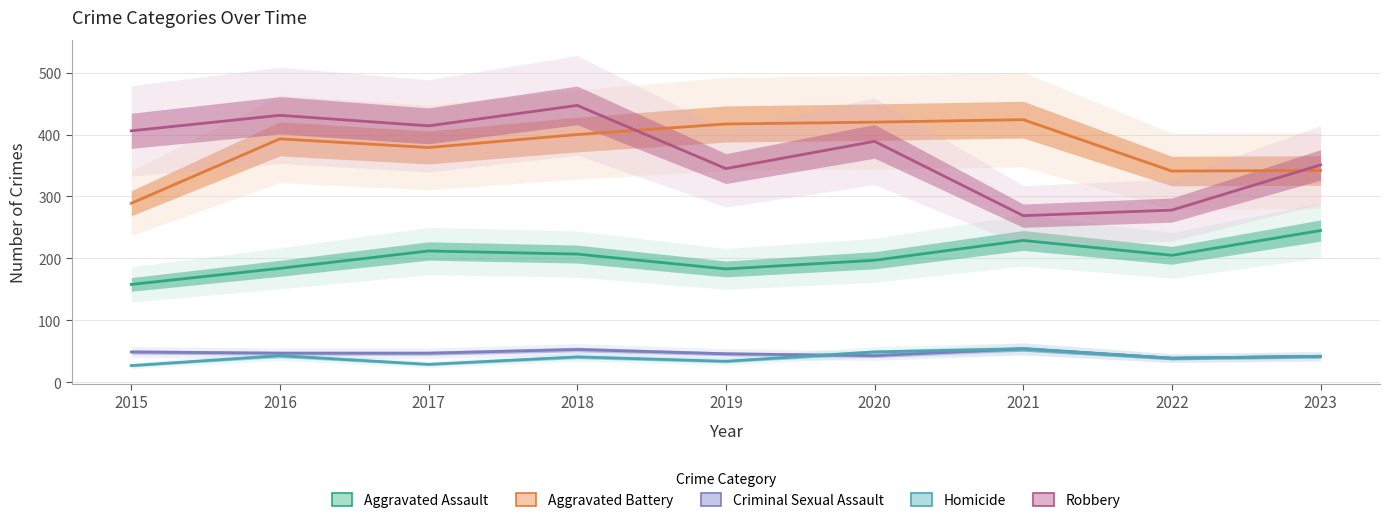

Where does the Criminal Sexual Assault series first go above 47?

2015